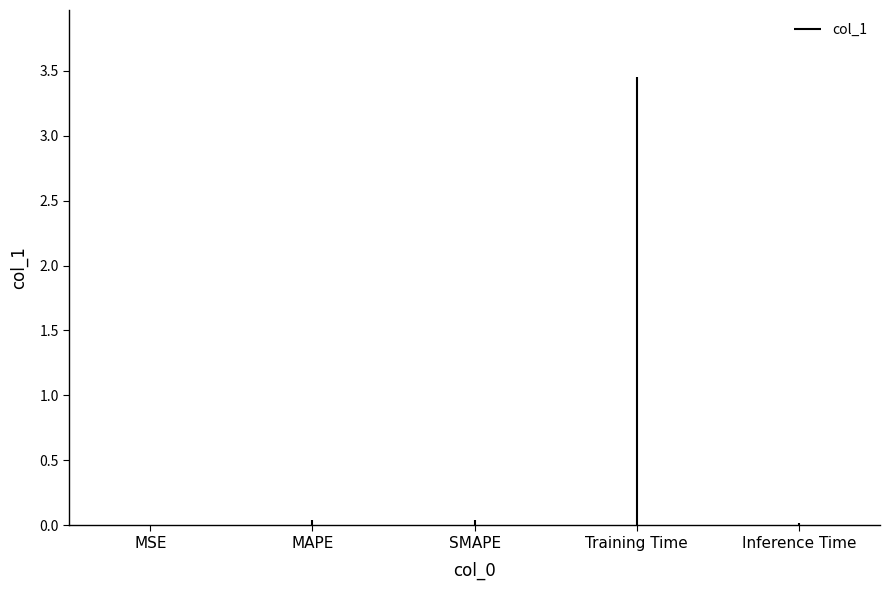

Which label corresponds to the smallest value in the chart?

MSE